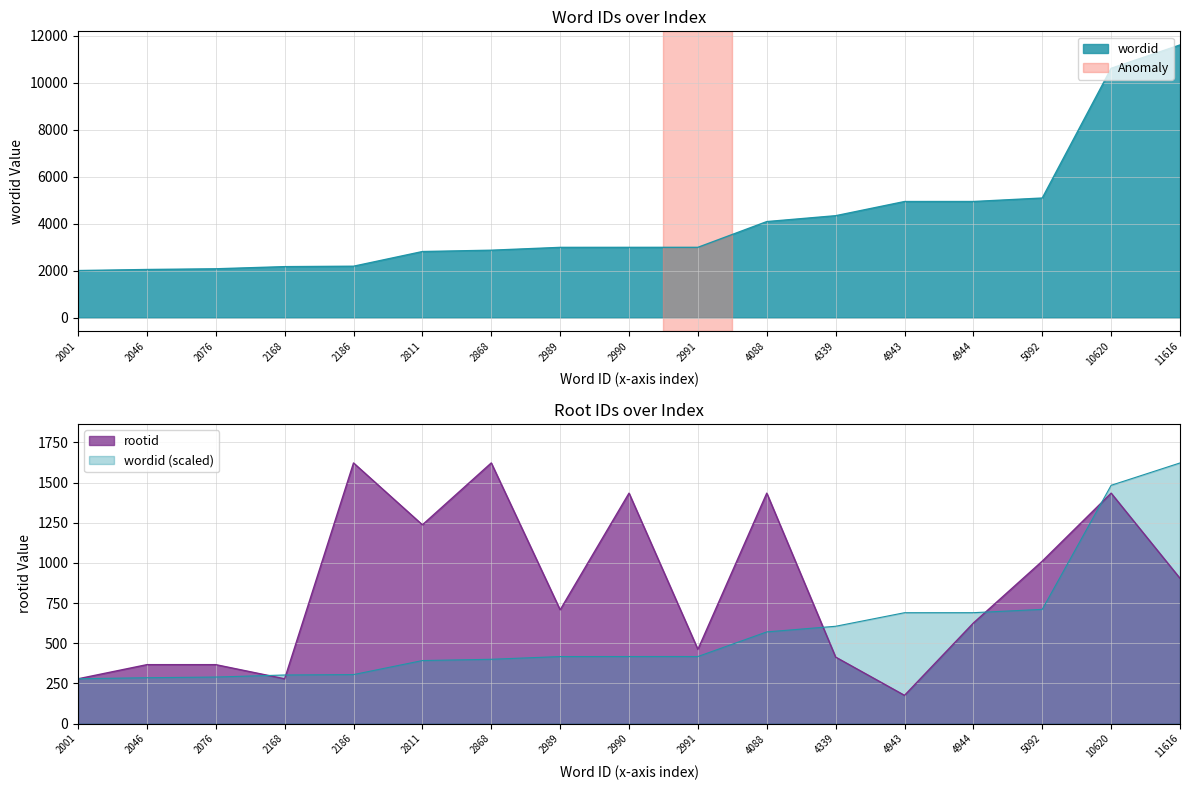

The value of rootid at 4339 is 252.8. True or false?

False